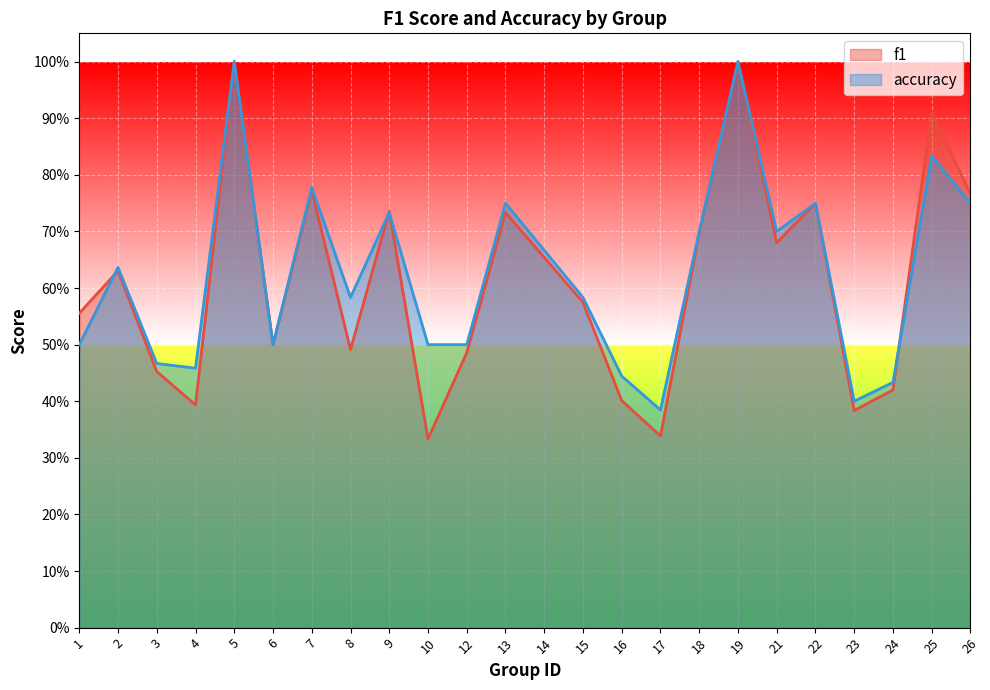

List the labels in order of f1 value, smallest first.

10, 17, 23, 4, 16, 24, 3, 12, 8, 6, 1, 15, 2, 14, 21, 18, 13, 9, 22, 26, 7, 25, 5, 19